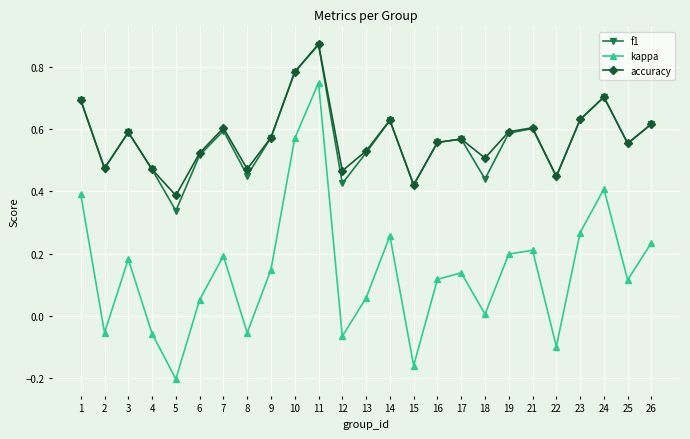

Between 4 and 10, which series saw the biggest shift?

kappa